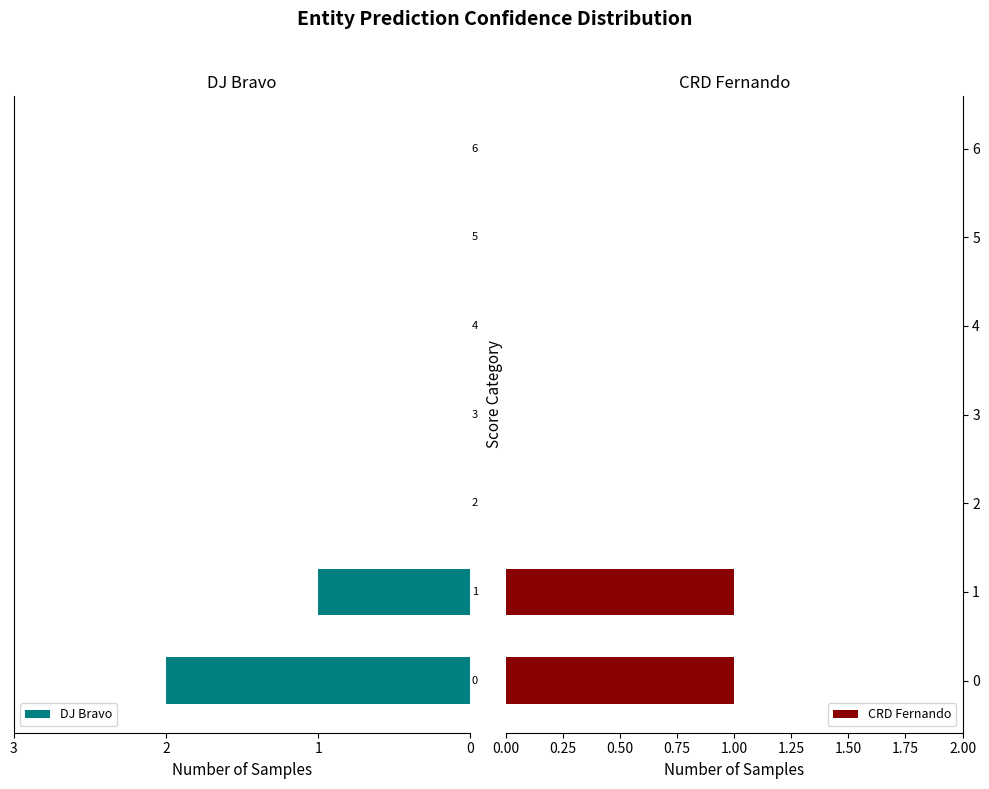

Rank the categories by DJ Bravo value from highest to lowest.

0, 1, 2, 3, 4, 5, 6